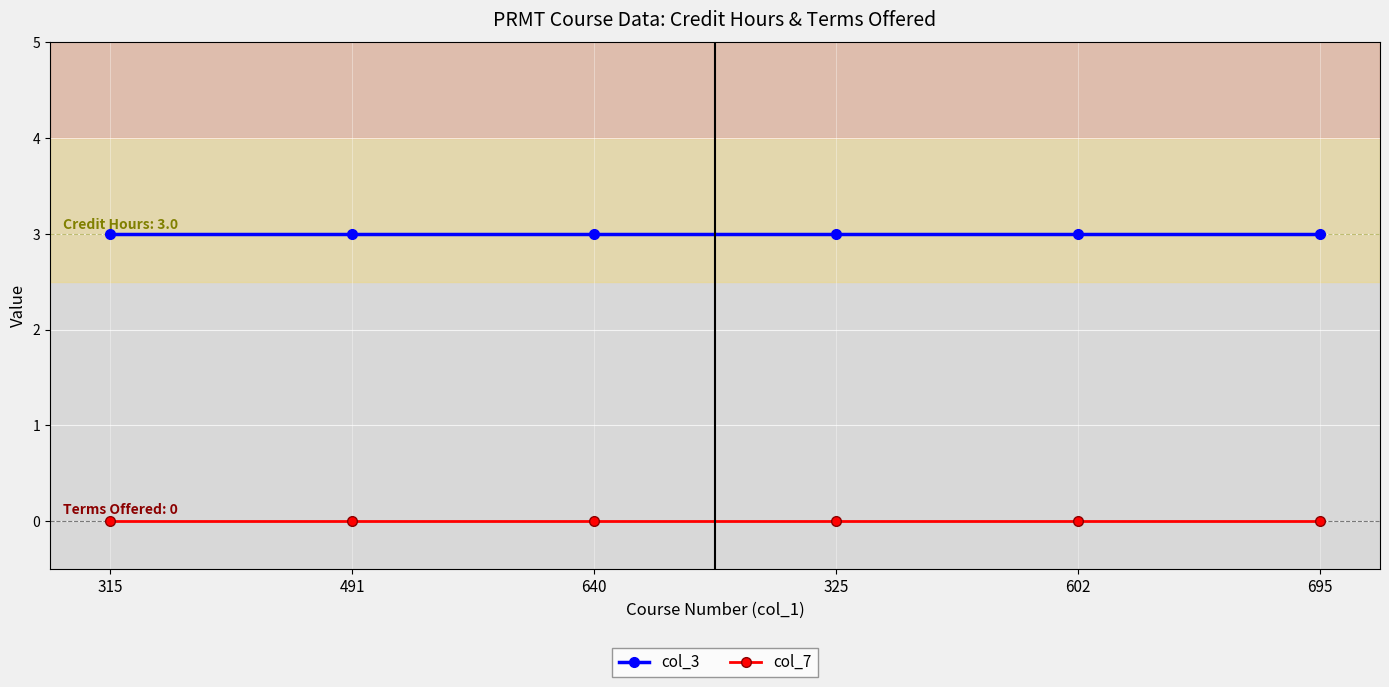

What is the label of the 2nd point from the right?

602